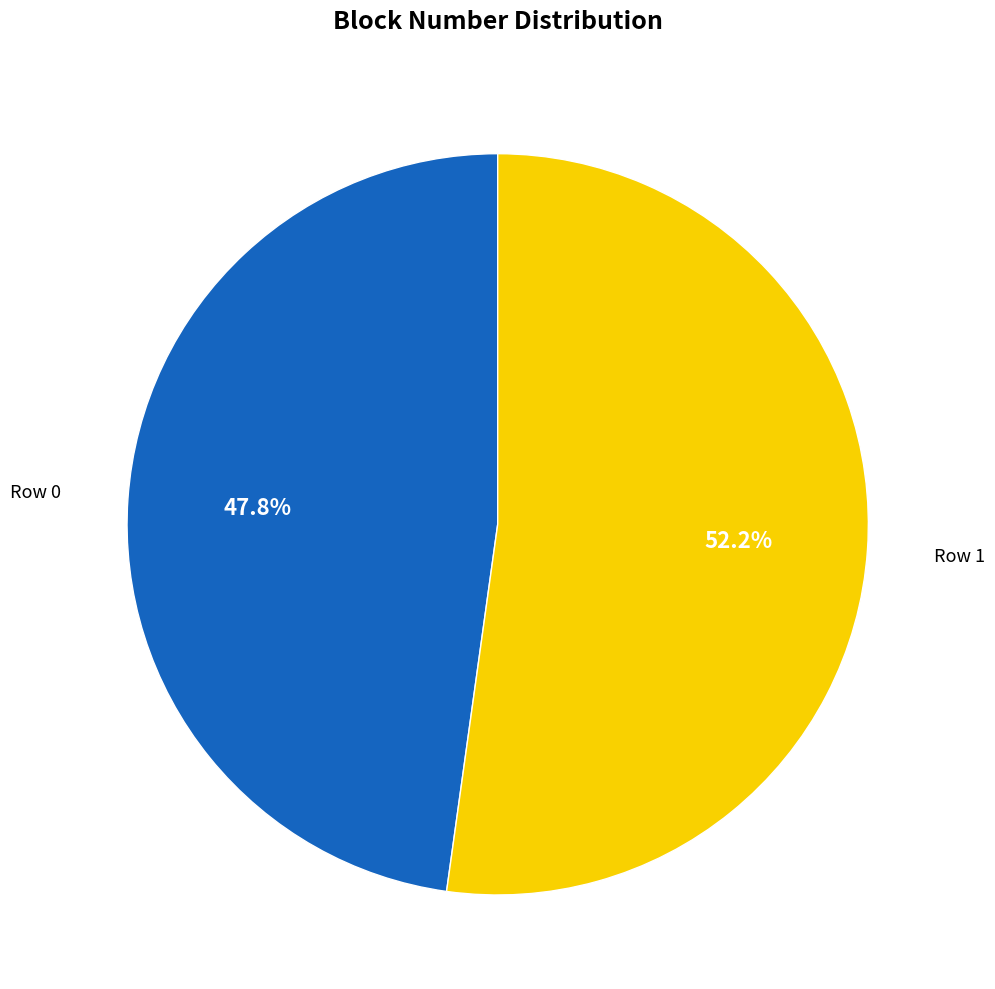

How many segments does this pie chart have?

2